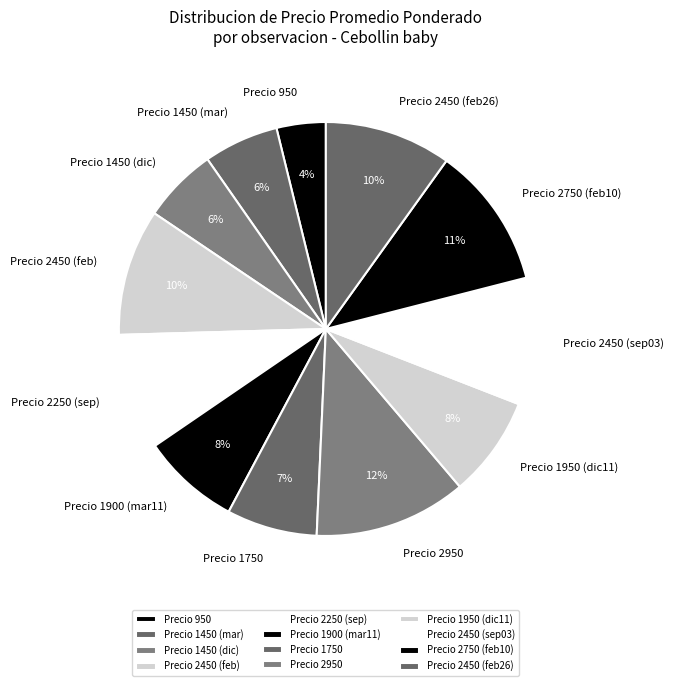

Approximately how many times larger is the value at Precio 2950 compared to Precio 2450 (sep03)?

1.2